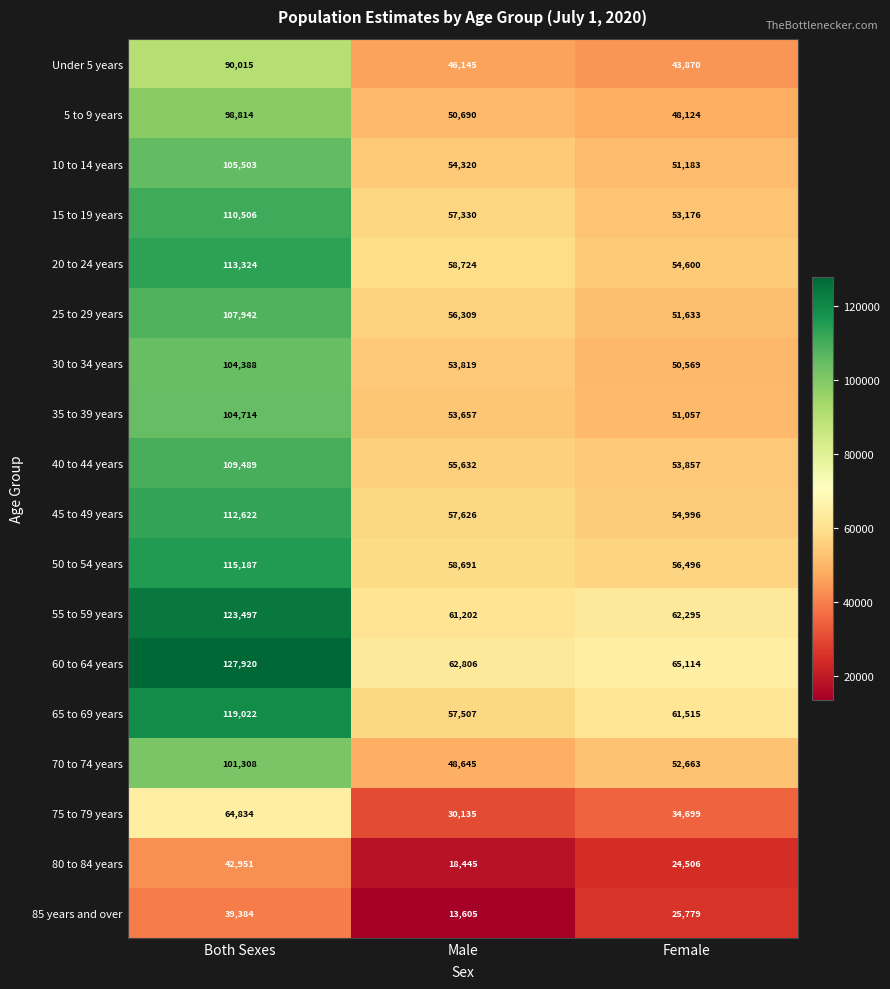

At Male, list the series in order from smallest to largest.

85 years and over, 80 to 84 years, 75 to 79 years, Under 5 years, 70 to 74 years, 5 to 9 years, 35 to 39 years, 30 to 34 years, 10 to 14 years, 40 to 44 years, 25 to 29 years, 15 to 19 years, 65 to 69 years, 45 to 49 years, 50 to 54 years, 20 to 24 years, 55 to 59 years, 60 to 64 years